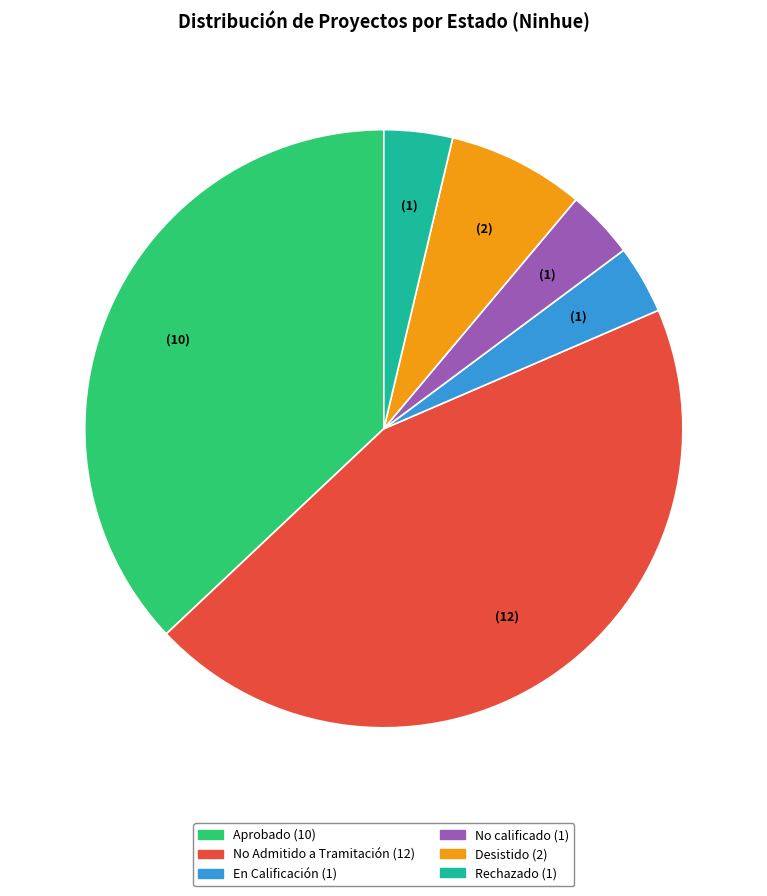

Which category has the biggest portion of the pie?

No Admitido a Tramitación